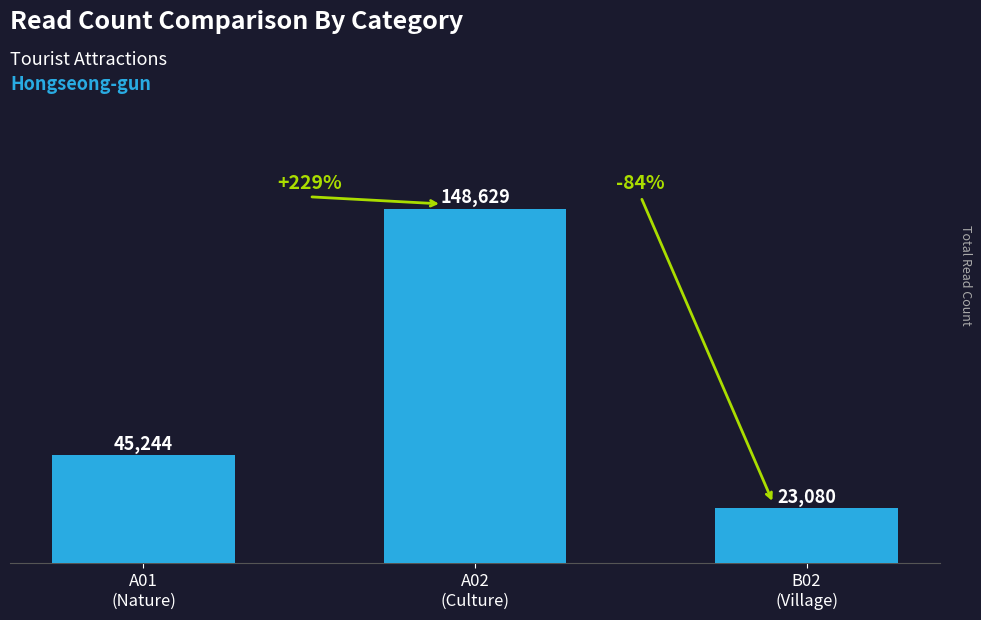

Read the value at B02
(Village), to the nearest 10.

23080